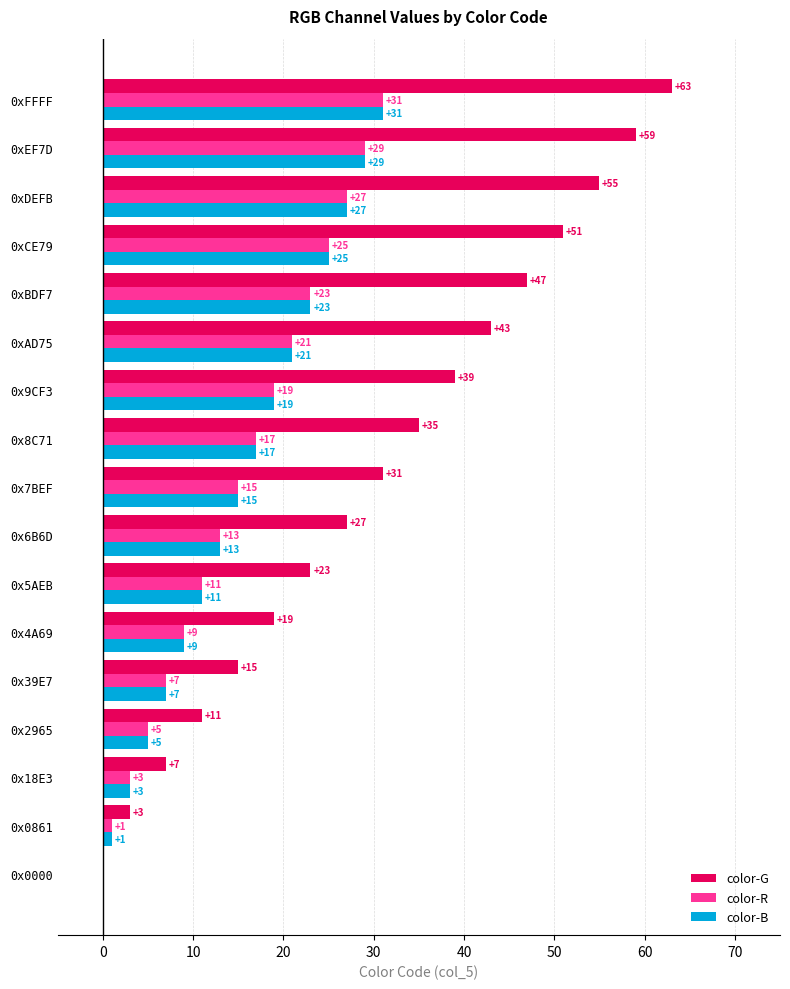

What is the sum of the color-B values at 0x7BEF and 0x5AEB?

26